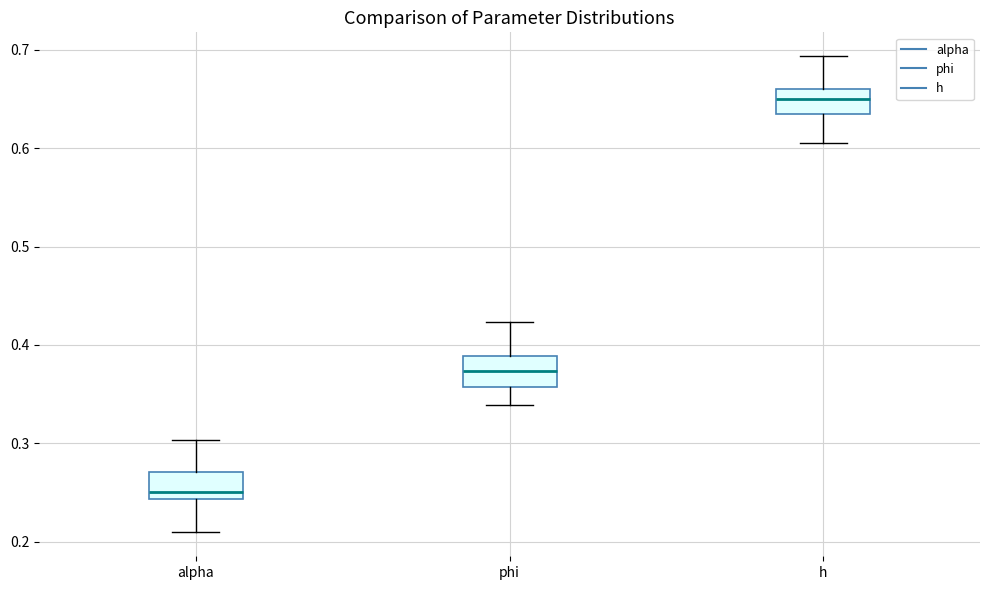

Which box has the lowest median line?

alpha